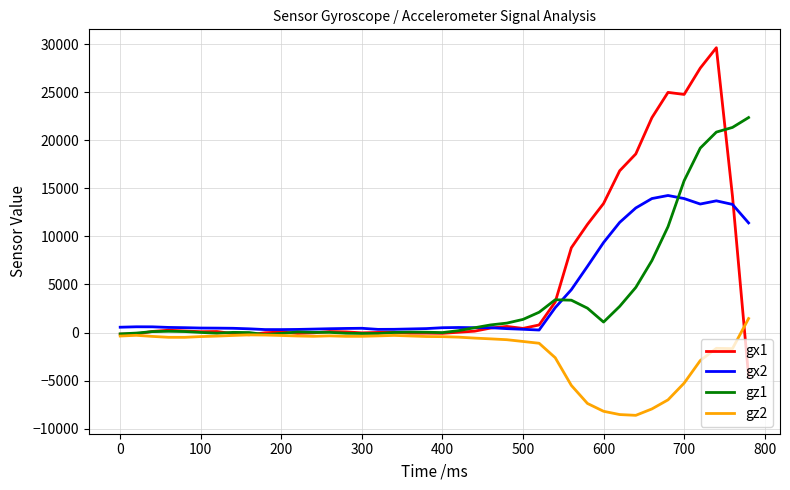

At how many categories does at least one series exceed 7573?

12